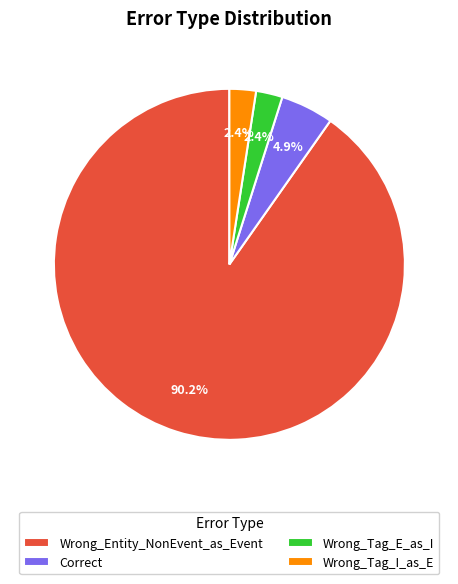

Which has a higher value, Wrong_Entity_NonEvent_as_Event or Wrong_Tag_I_as_E?

Wrong_Entity_NonEvent_as_Event